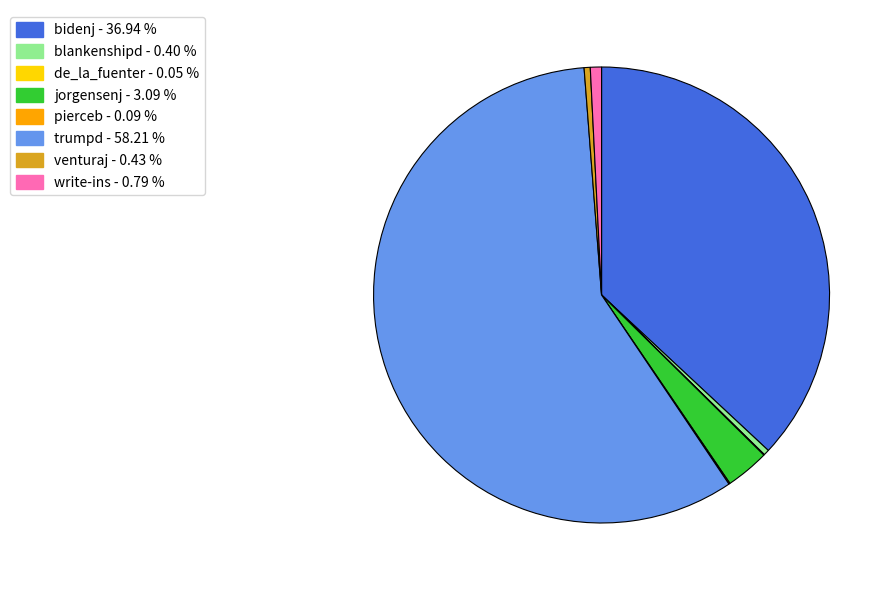

Approximately how many times larger is the value at write-ins compared to jorgensenj?

0.3